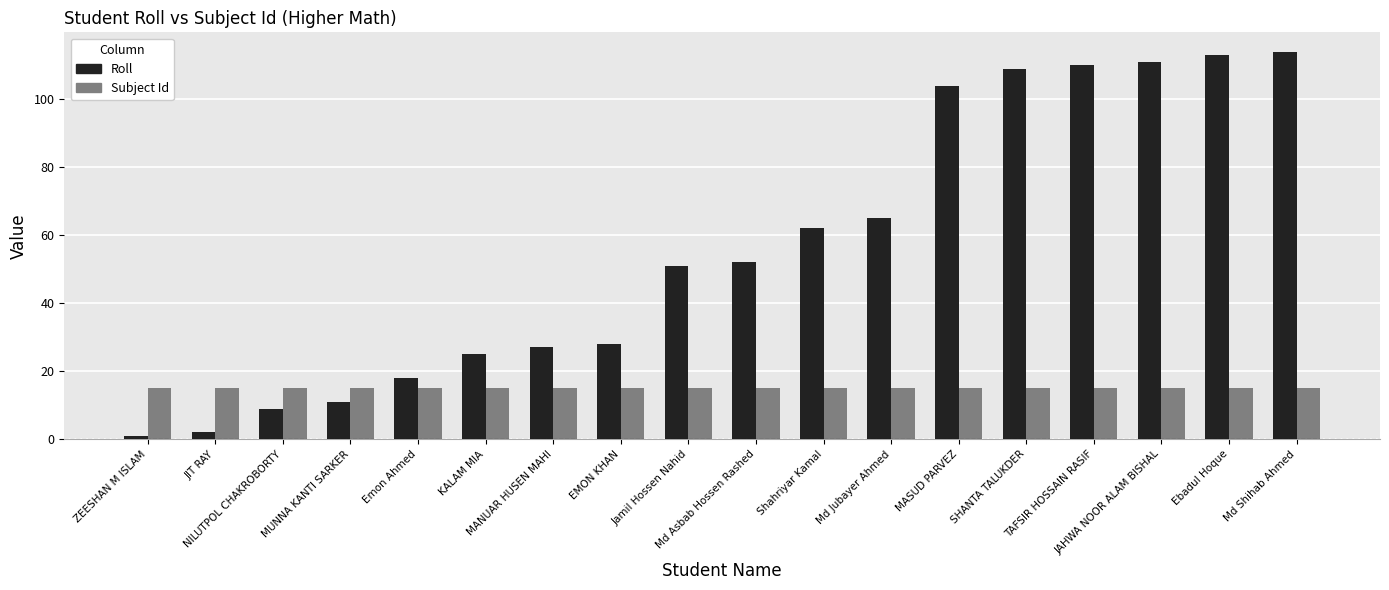

Reading left to right, extract all data points from this chart.

Roll: ZEESHAN M ISLAM=1	JIT RAY=2	NILUTPOL CHAKROBORTY=9	MUNNA KANTI SARKER=11	Emon Ahmed=18	KALAM MIA=25	MANUAR HUSEN MAHI=27	EMON KHAN=28	Jamil Hossen Nahid=51	Md Asbab Hossen Rashed=52	Shahriyar Kamal=62	Md Jubayer Ahmed=65	MASUD PARVEZ=104	SHANTA TALUKDER=109	TAFSIR HOSSAIN RASIF=110	JAHWA NOOR ALAM BISHAL=111	Ebadul Hoque=113	Md Shihab Ahmed=114
Subject Id: ZEESHAN M ISLAM=15	JIT RAY=15	NILUTPOL CHAKROBORTY=15	MUNNA KANTI SARKER=15	Emon Ahmed=15	KALAM MIA=15	MANUAR HUSEN MAHI=15	EMON KHAN=15	Jamil Hossen Nahid=15	Md Asbab Hossen Rashed=15	Shahriyar Kamal=15	Md Jubayer Ahmed=15	MASUD PARVEZ=15	SHANTA TALUKDER=15	TAFSIR HOSSAIN RASIF=15	JAHWA NOOR ALAM BISHAL=15	Ebadul Hoque=15	Md Shihab Ahmed=15